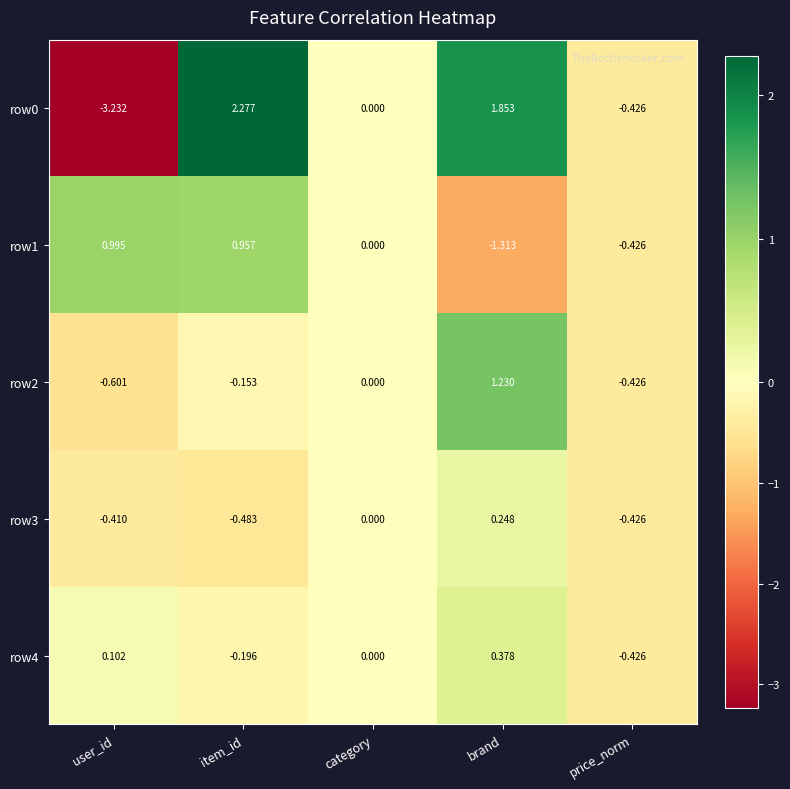

Rank the series by their maximum value, from highest to lowest.

row0, row2, row1, row4, row3